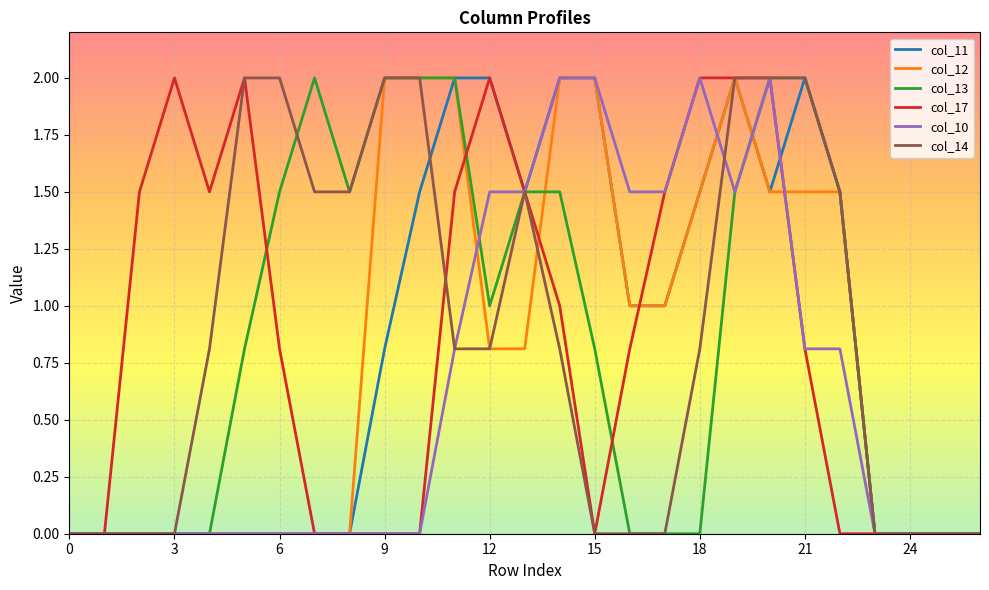

What is the sum of all col_14 values?

24.1